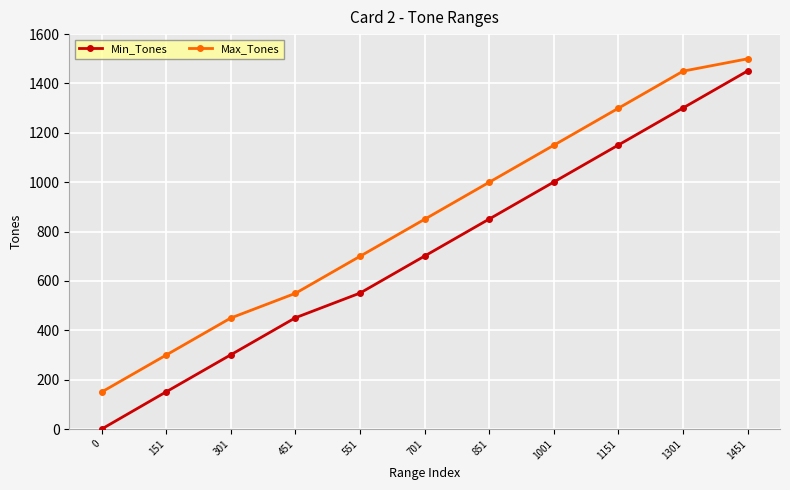

What is the sum of the Min_Tones values at 1001 and 451?

1452